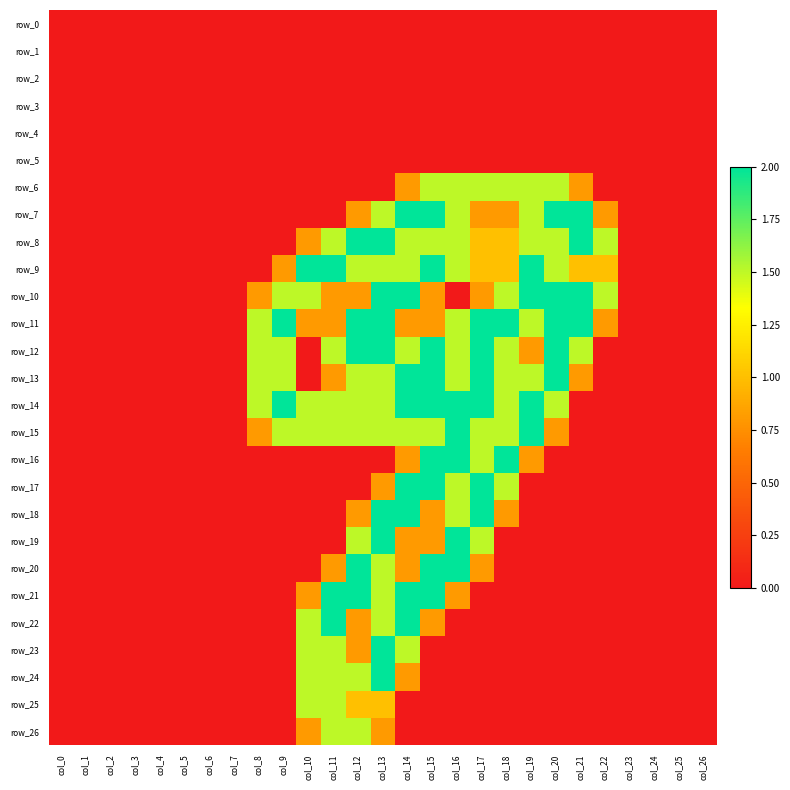

What is the sum of all row_20 values?

9.9